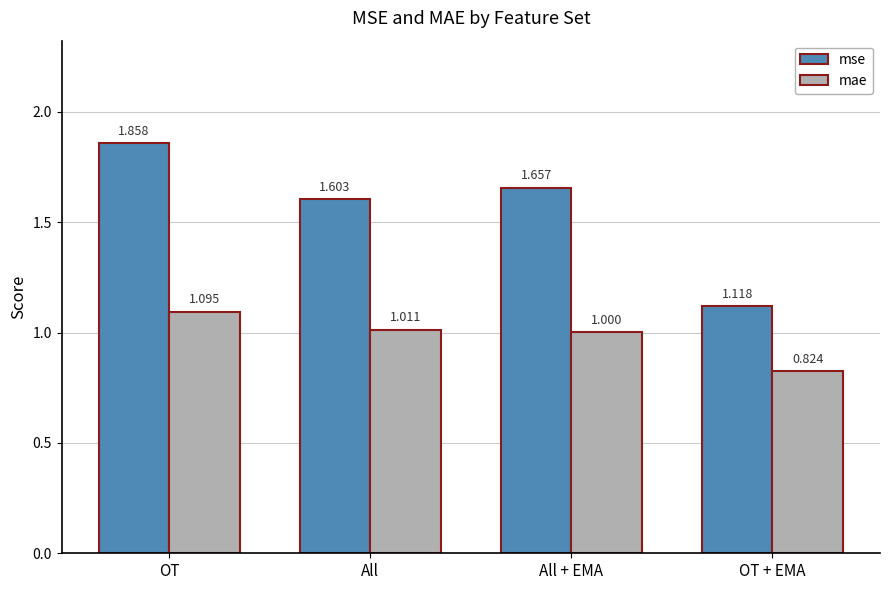

At OT, list the series in order from largest to smallest.

mse, mae